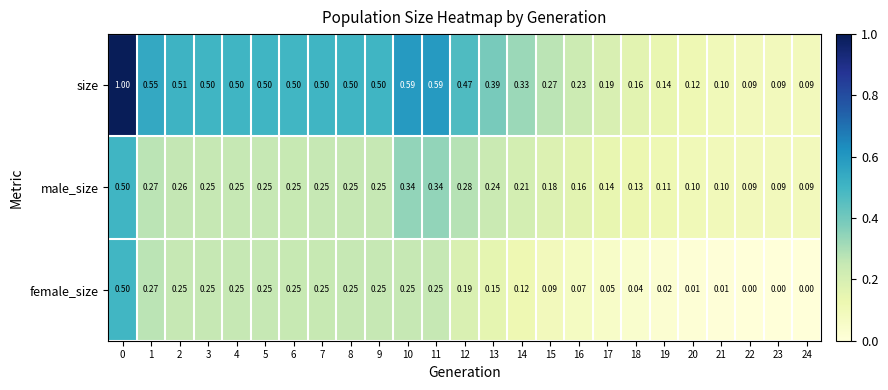

Is the value of size at 19 greater than the value of female_size at 14?

Yes